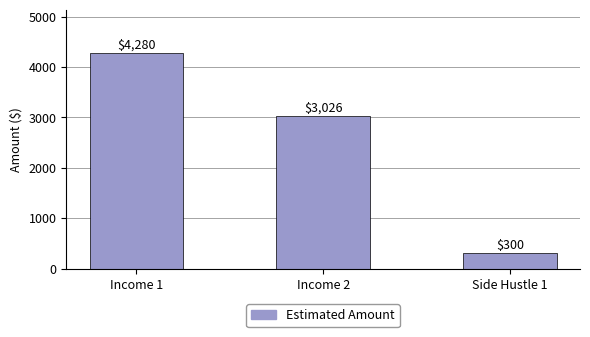

True or false: the data shows 4280 at Income 1.

True